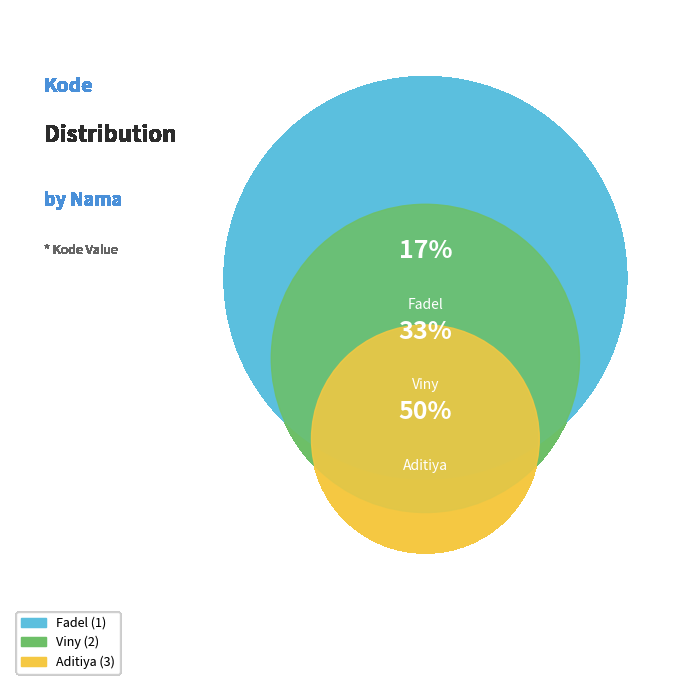

What percentage is the Aditiya slice, to the nearest percent?

50%